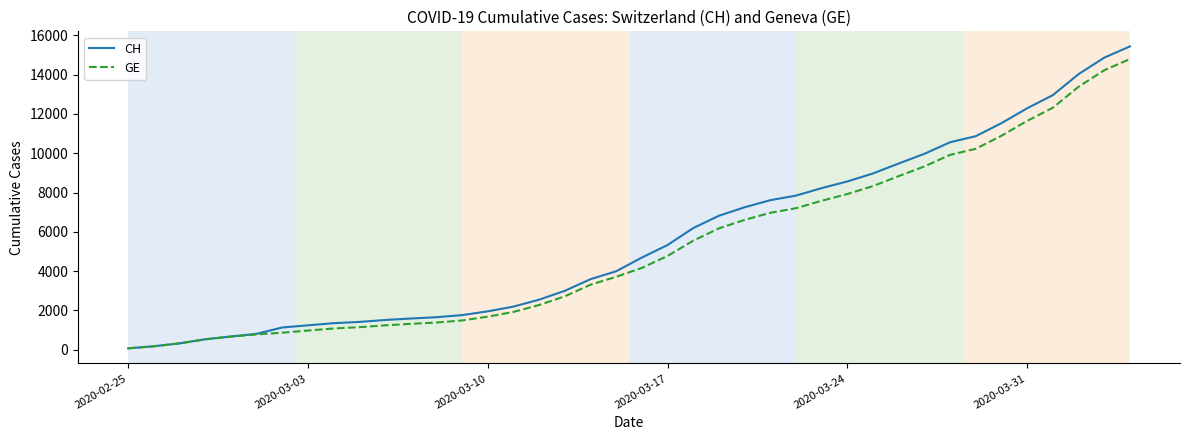

What are all the series names shown in the legend?

CH, GE